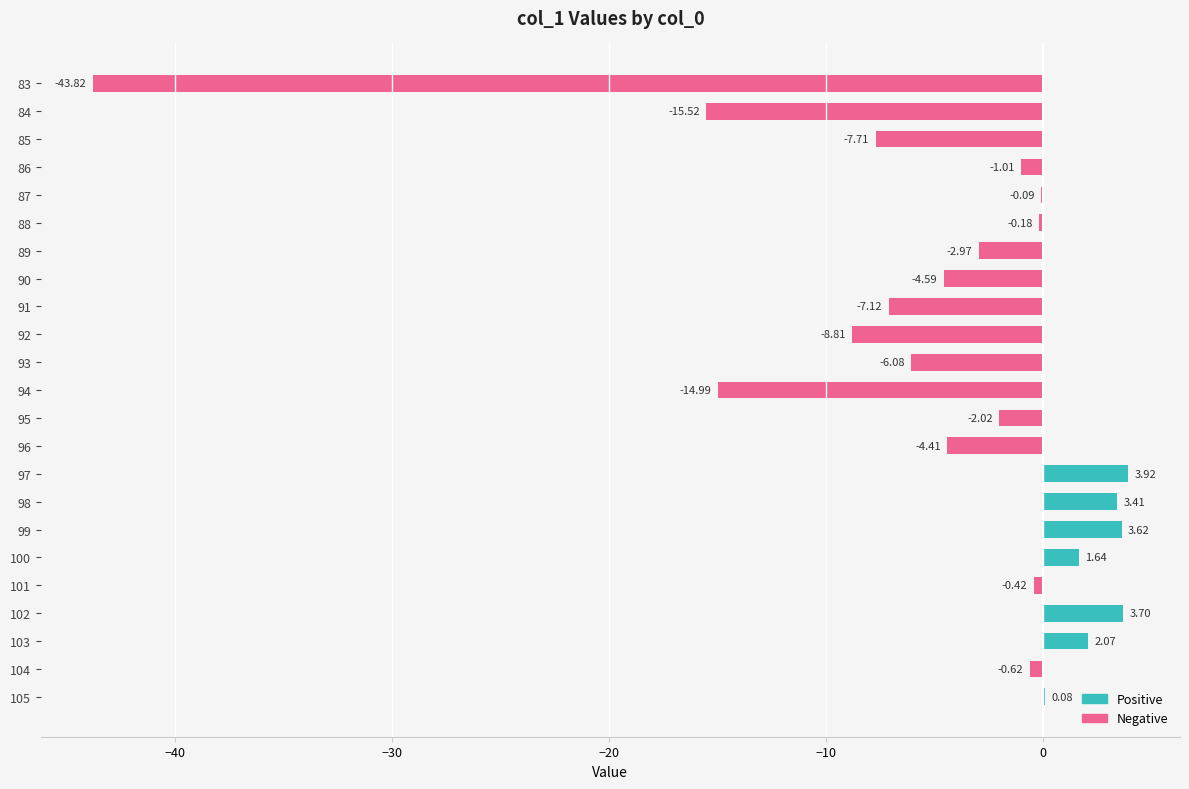

What is the minimum value shown in the chart?

-43.8